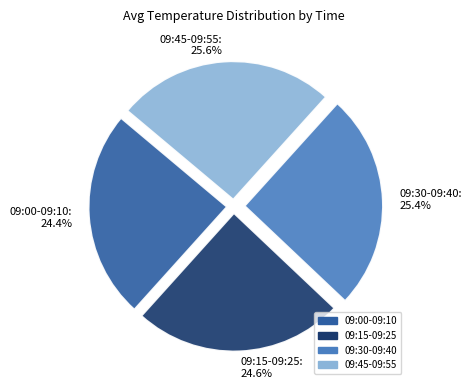

Does 09:30-09:40 account for over 50% of the chart?

No